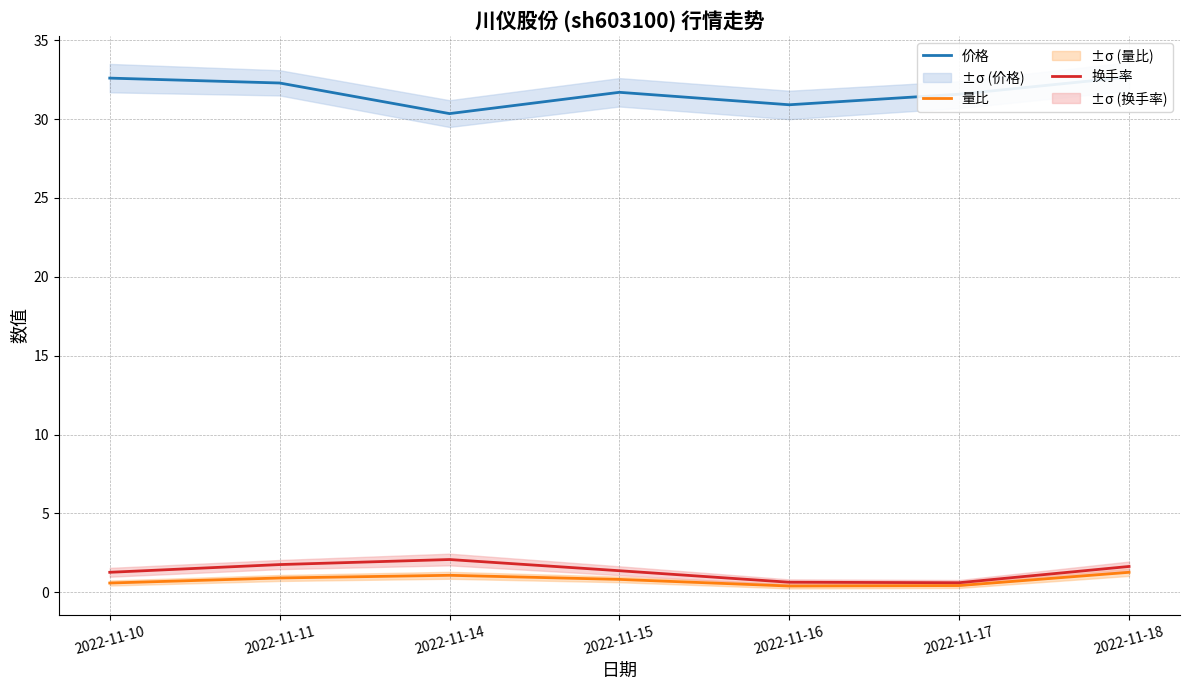

True or false: 价格 has more than 1 points higher than both neighbors.

False